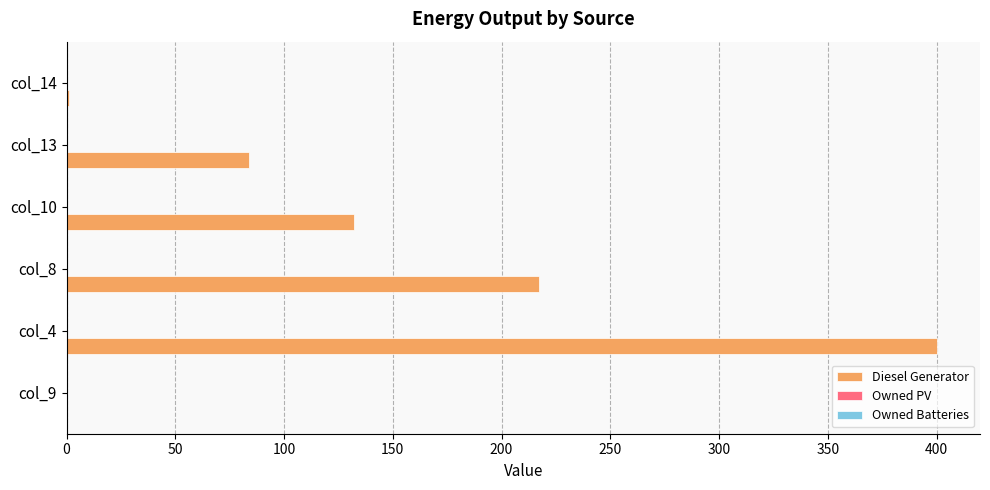

What is the ratio of the value at col_4 to the value at col_10?

3.0